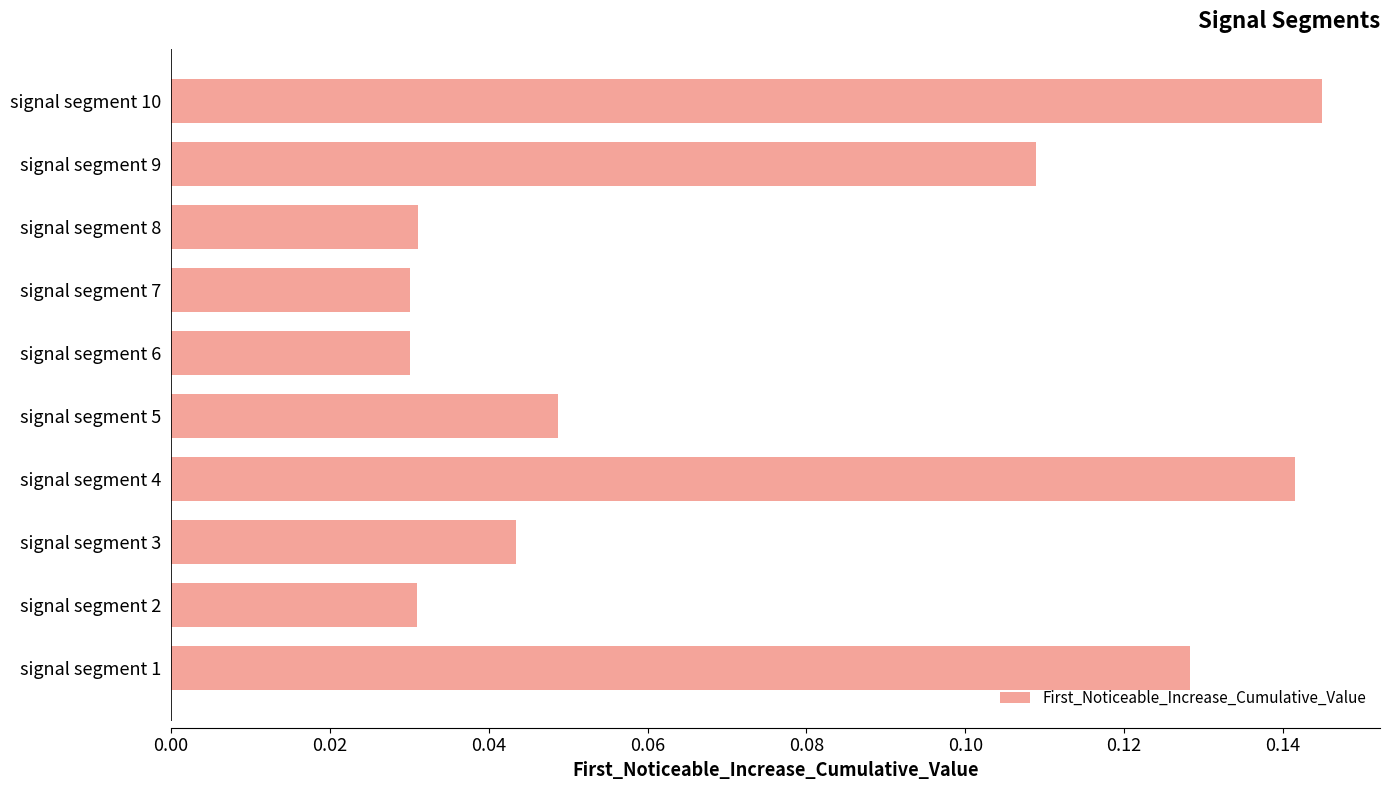

The chart shows a value of 0.0 at signal segment 9. True or false?

False